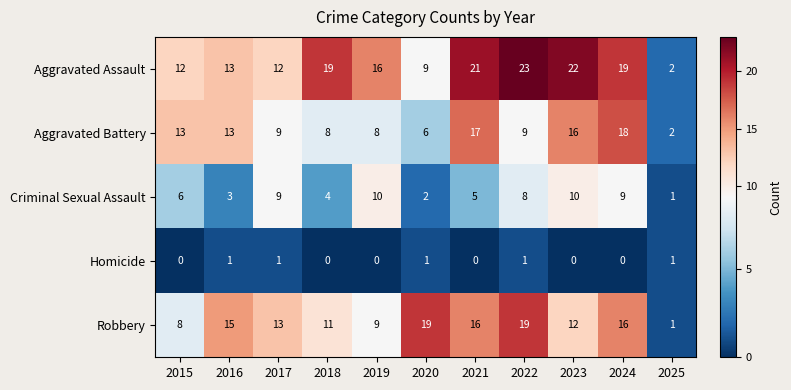

How many distinct data groups are displayed?

5